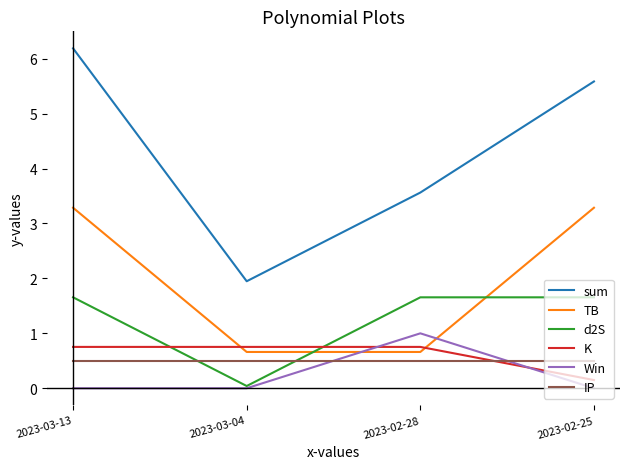

What is the sum of the sum values at 2023-03-13 and 2023-02-25?

11.8